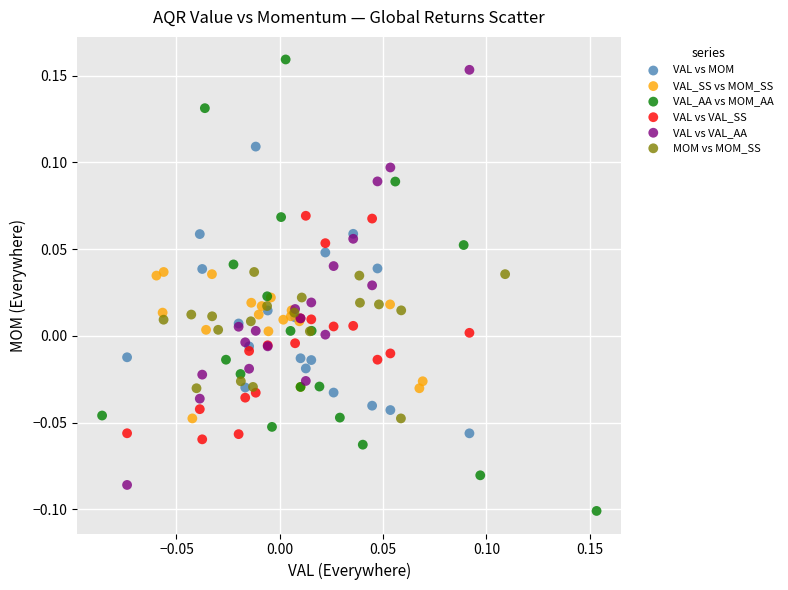

What are all the series names shown in the legend?

VAL vs MOM, VAL_SS vs MOM_SS, VAL_AA vs MOM_AA, VAL vs VAL_SS, VAL vs VAL_AA, MOM vs MOM_SS